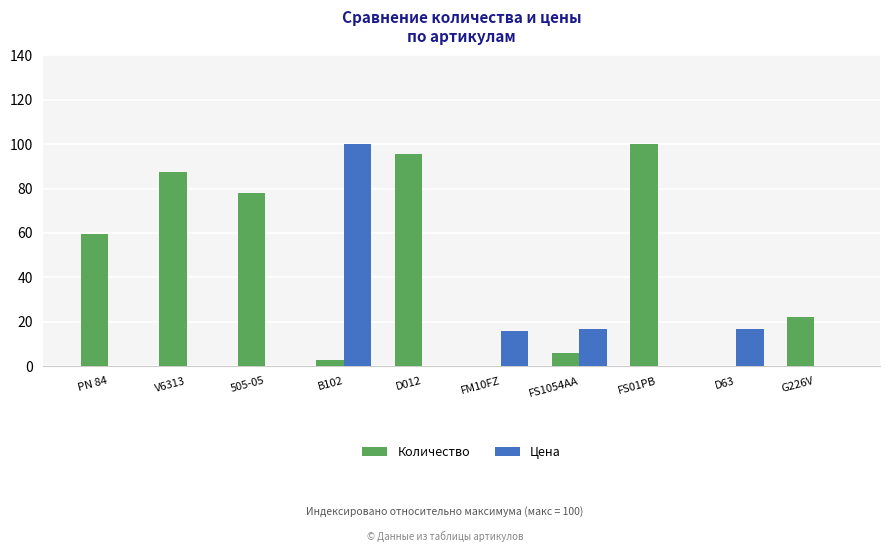

What is the sum of all Количество values?

451.6